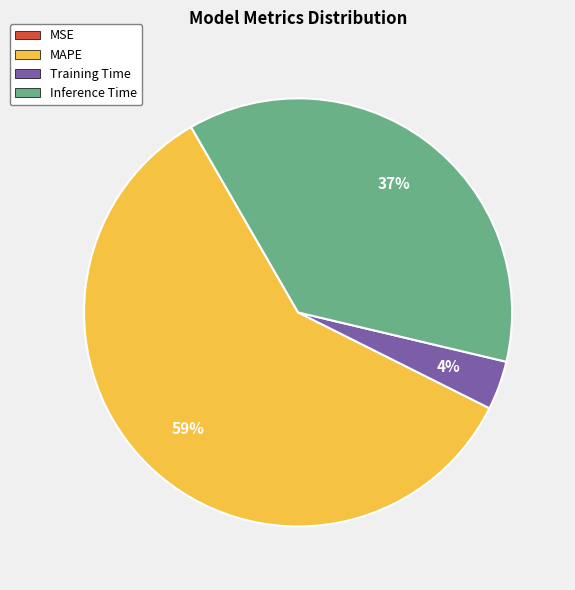

Between Inference Time and Training Time, which is larger?

Inference Time